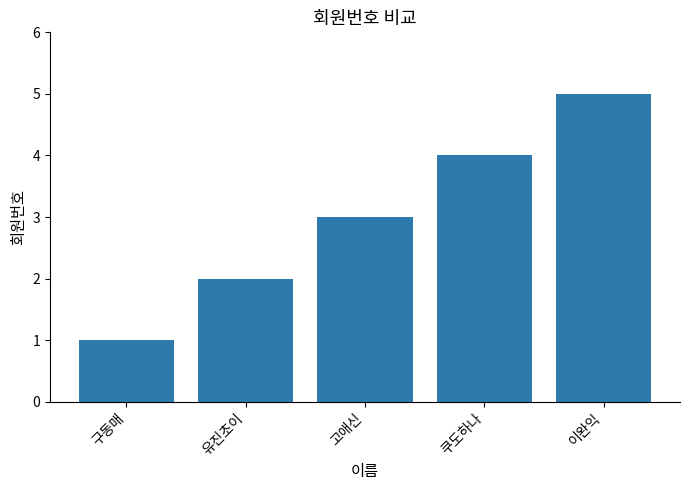

The value at 고애신 is 2. True or false?

False